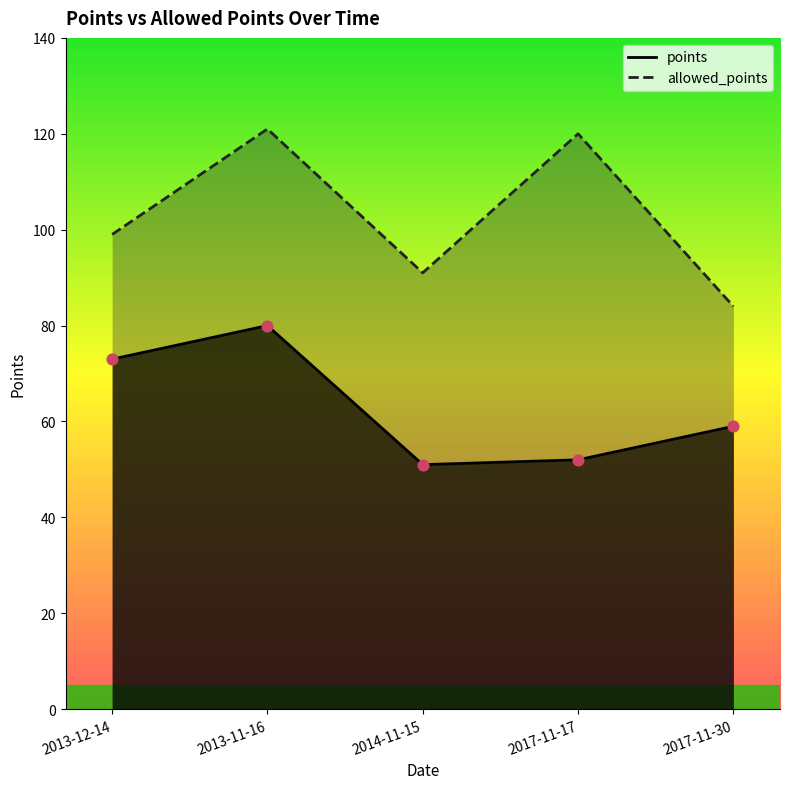

Which series contains the lowest Y value?

points